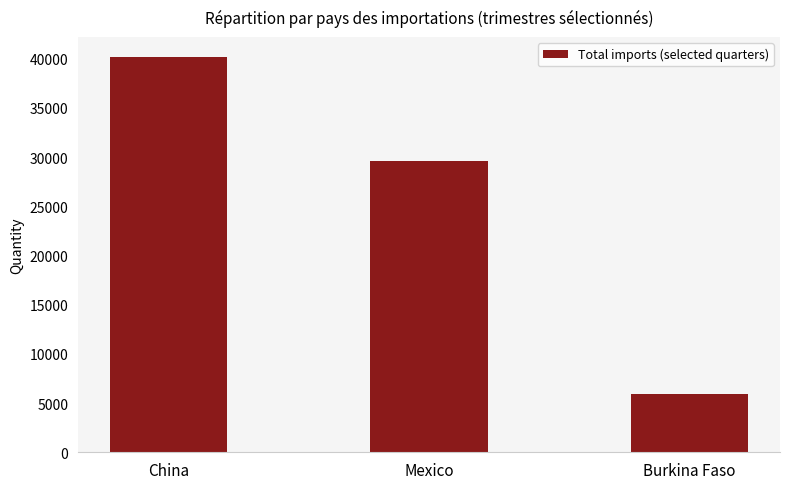

What is the difference between the second highest and minimum values?

23623